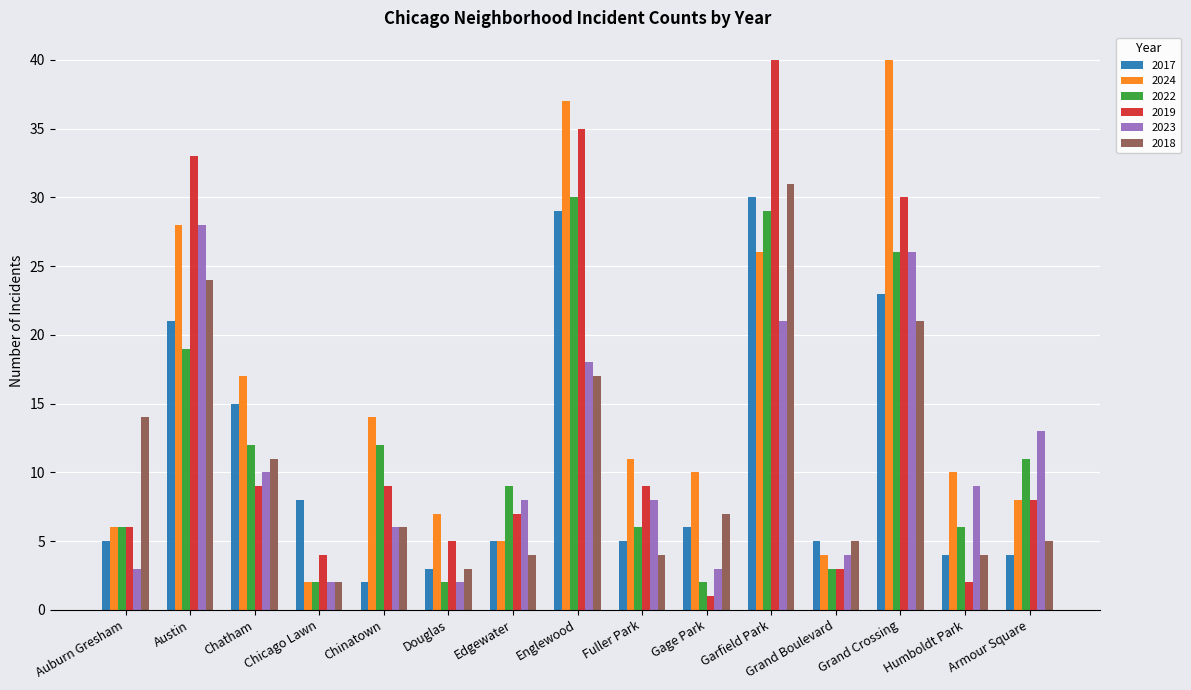

What is the difference between the highest and lowest values at Grand Crossing?

19